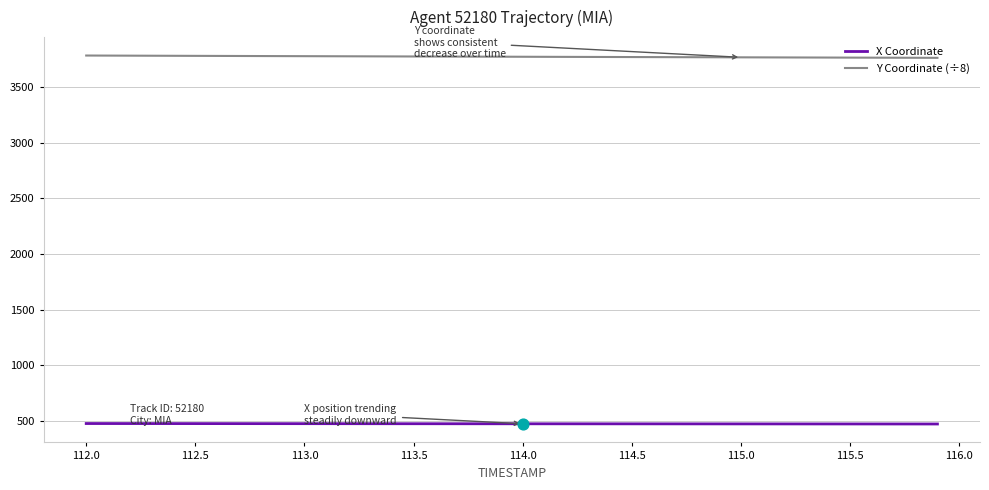

Which series has the largest total across all categories?

Y Coordinate (÷8)